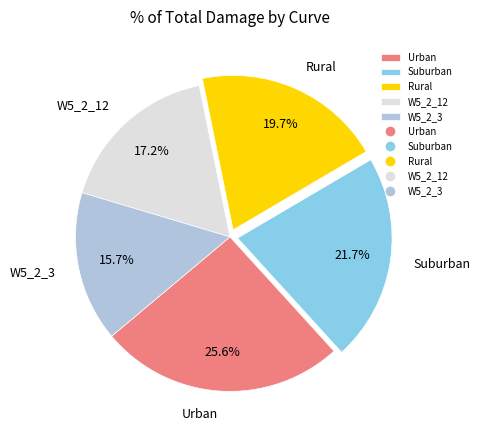

Between W5_2_12 and Rural, which is larger?

Rural